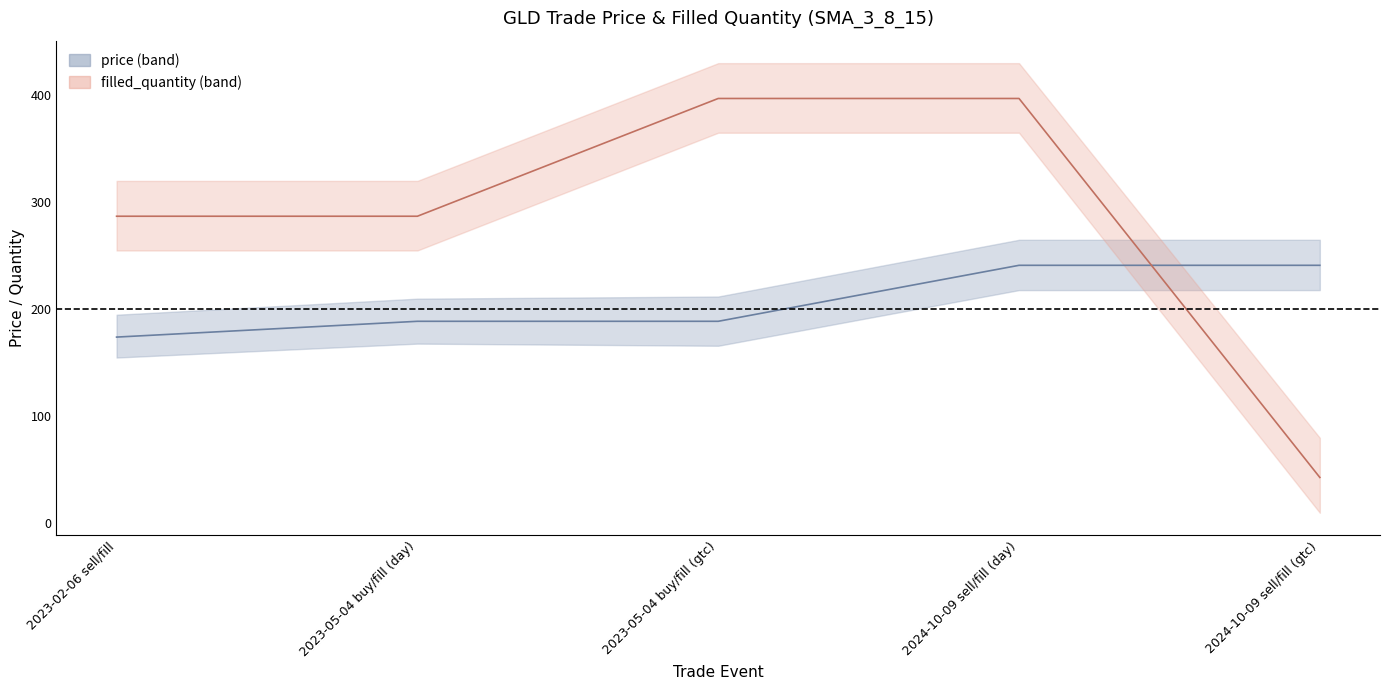

Which series ends up on top after the final intersection of filled_quantity and price?

price